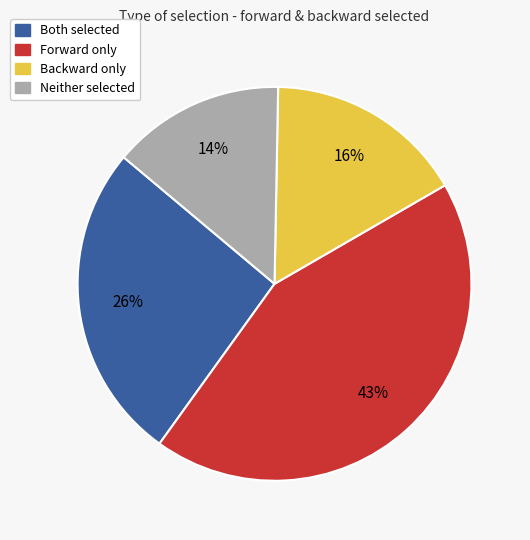

To the nearest percent, what is the average slice percentage?

25%